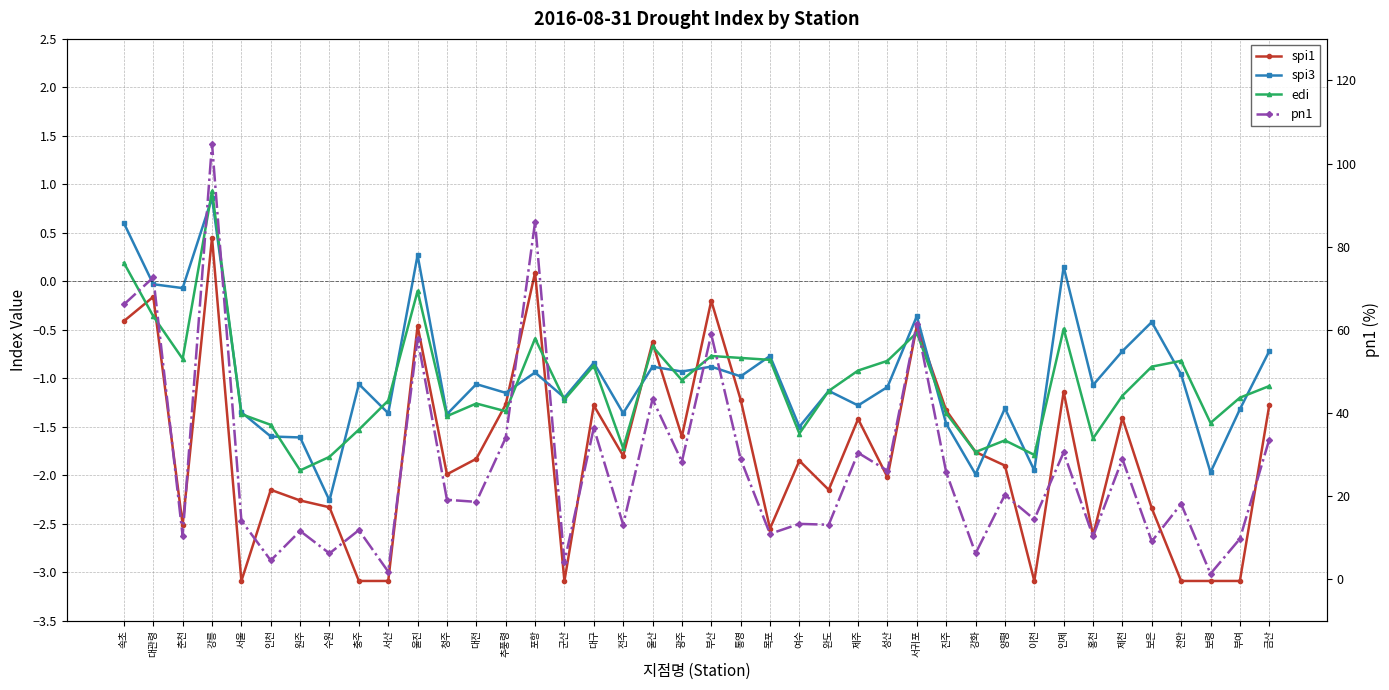

What is the minimum value for spi1?

-3.1